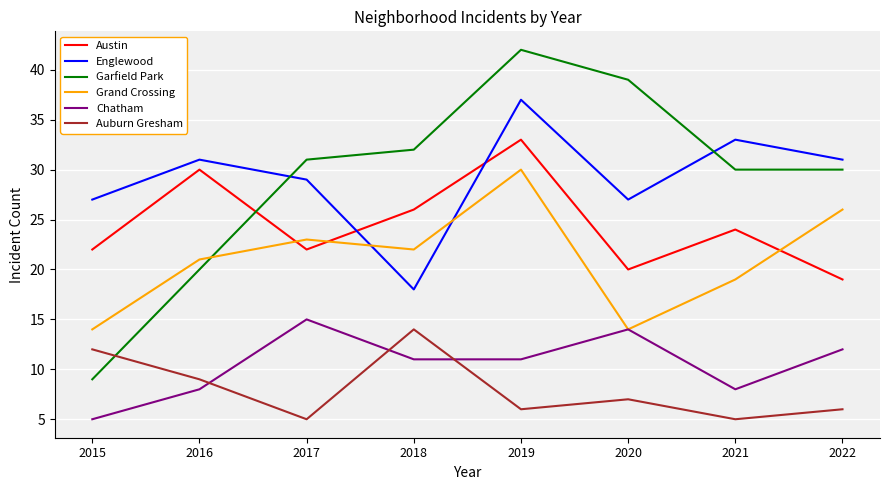

At how many categories does at least one series exceed 25?

8